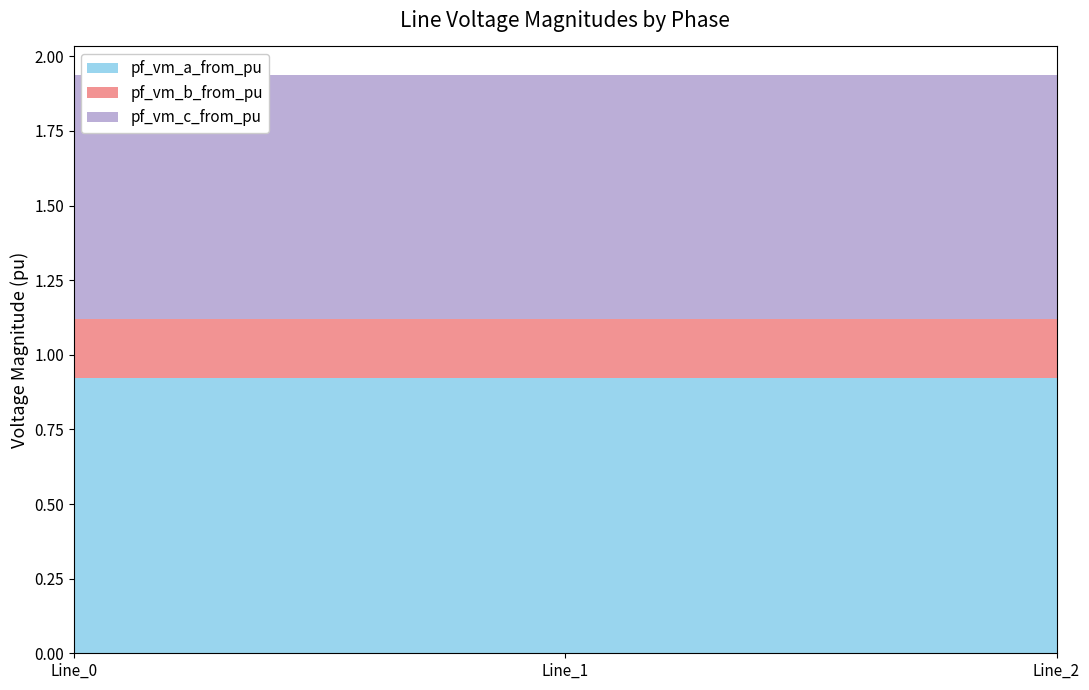

Reading left to right, what are all the values shown in this chart?

pf_vm_a_from_pu: Line_0=0.9	Line_1=0.9	Line_2=0.9
pf_vm_b_from_pu: Line_0=0.2	Line_1=0.2	Line_2=0.2
pf_vm_c_from_pu: Line_0=0.8	Line_1=0.8	Line_2=0.8